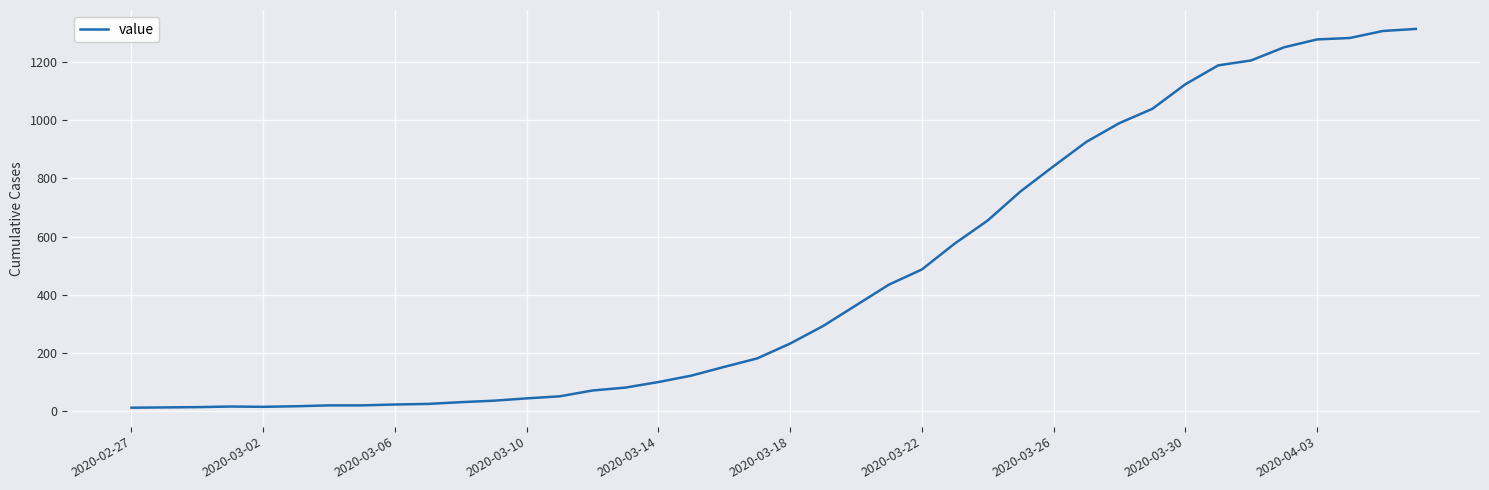

What is the difference between the maximum and minimum values?

1299